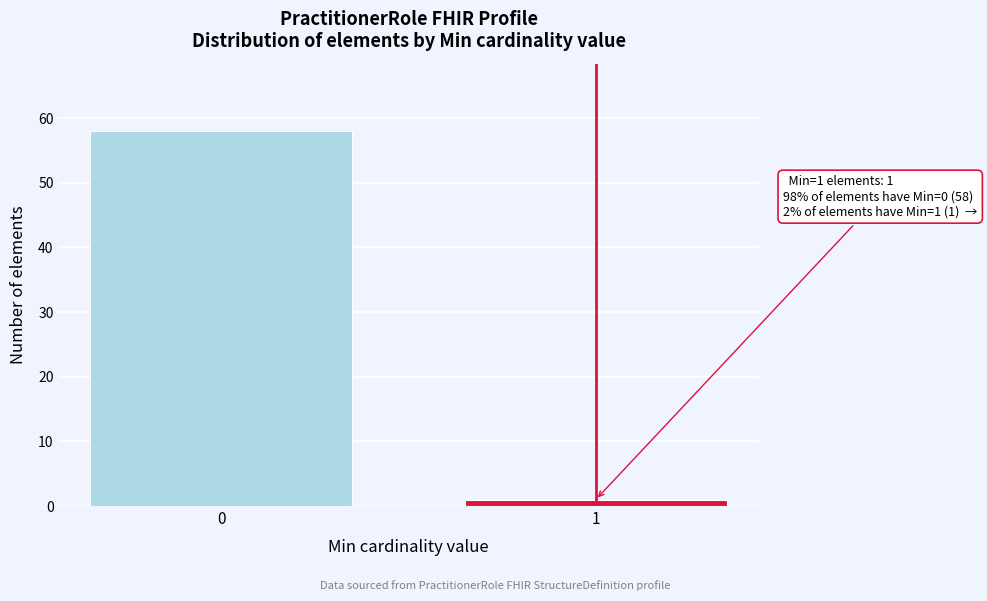

Reading left to right, transcribe all the data shown in this chart.

58	1